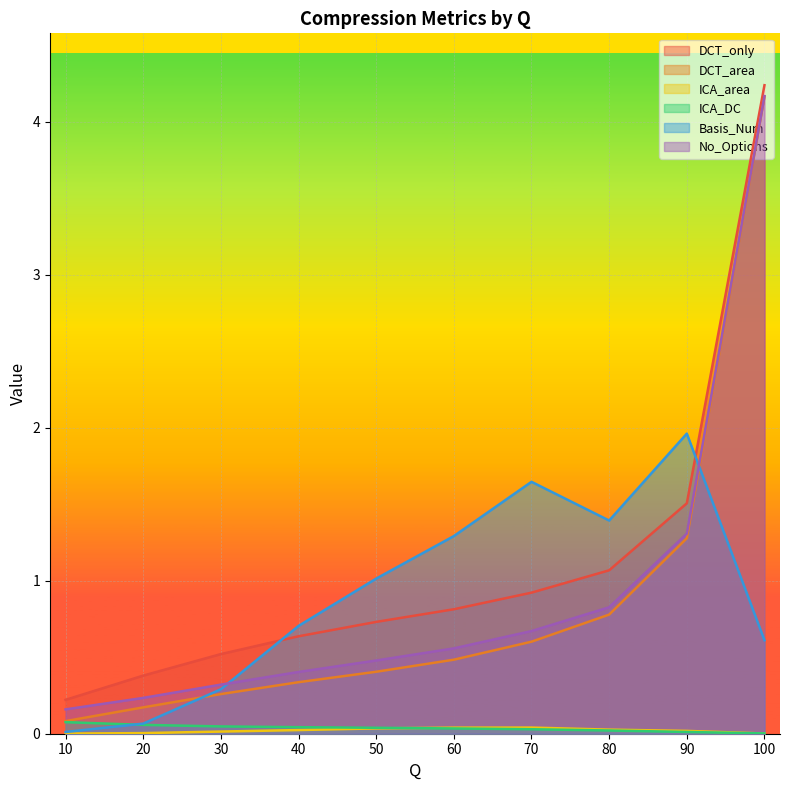

Which label corresponds to the smallest value in the chart?

10